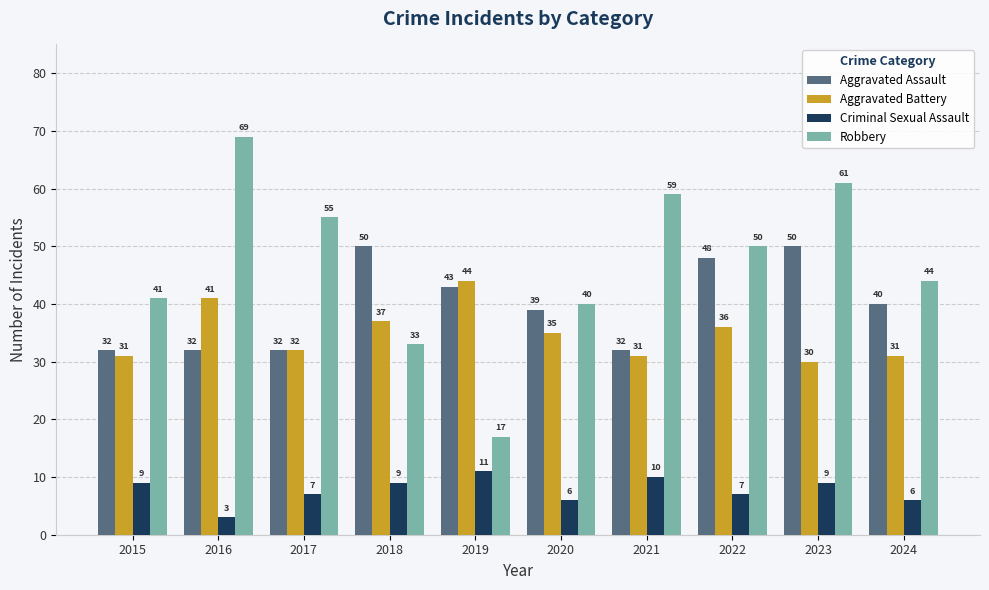

What are all the series names shown in the legend?

Aggravated Assault, Aggravated Battery, Criminal Sexual Assault, Robbery